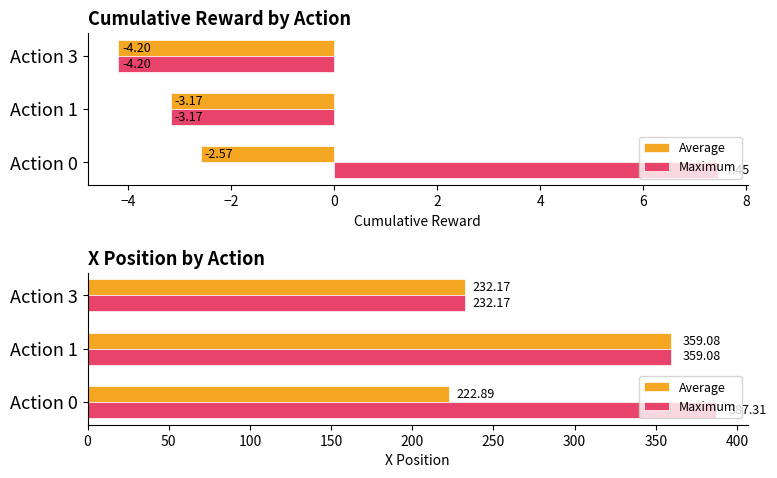

What is the sum of all Maximum values?

978.6